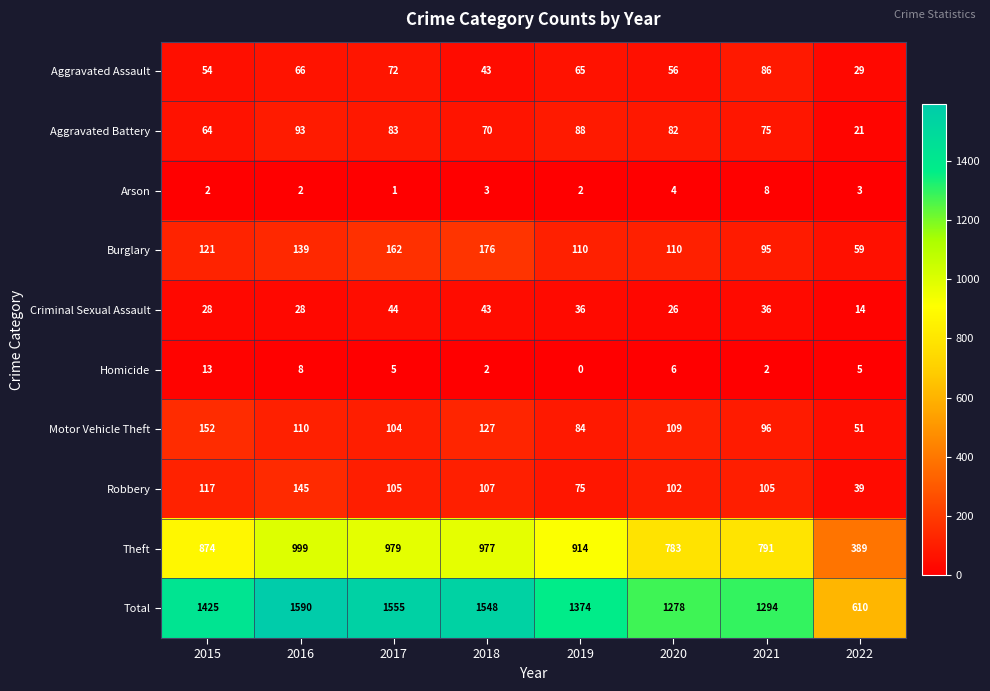

What is the spread (max minus min) of values at 2016?

1588